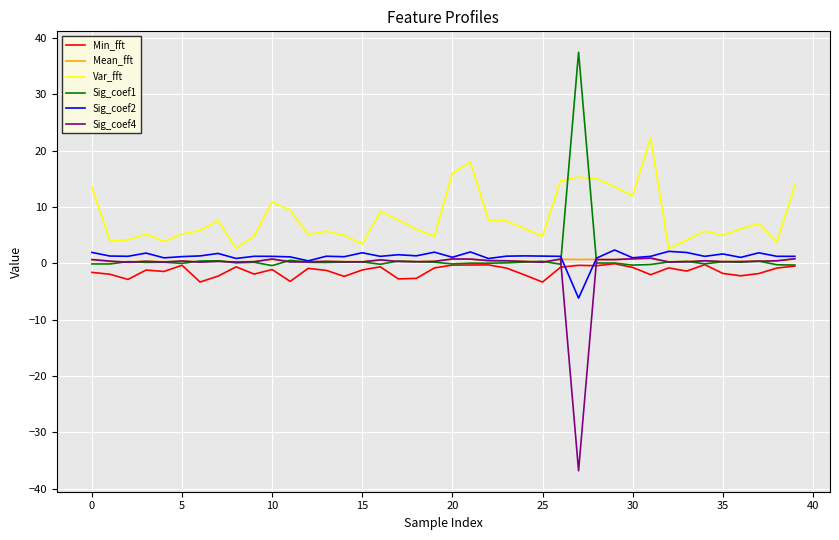

Which series has the largest total across all categories?

Var_fft